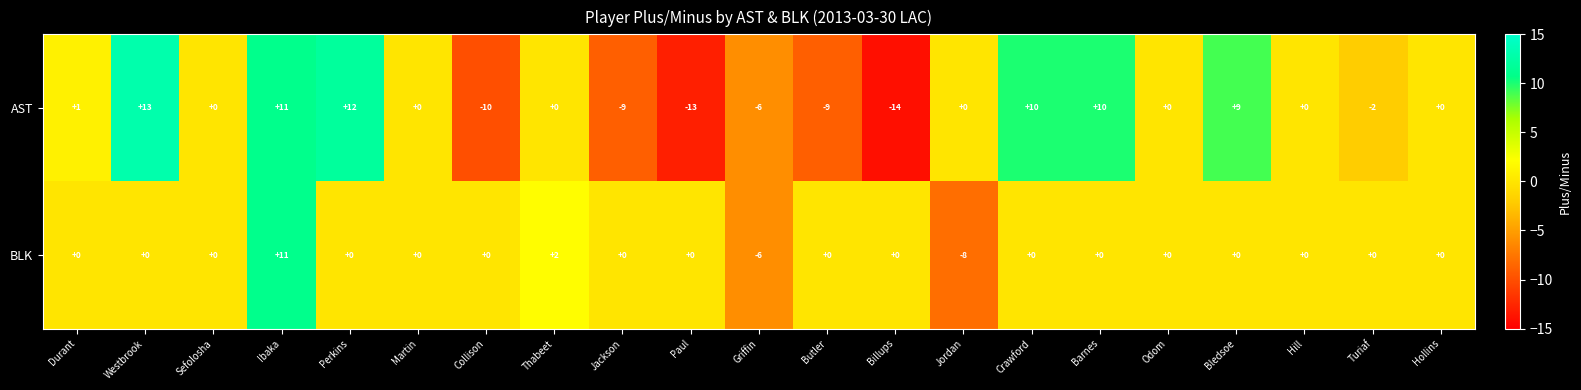

What is the maximum value shown in the chart?

13